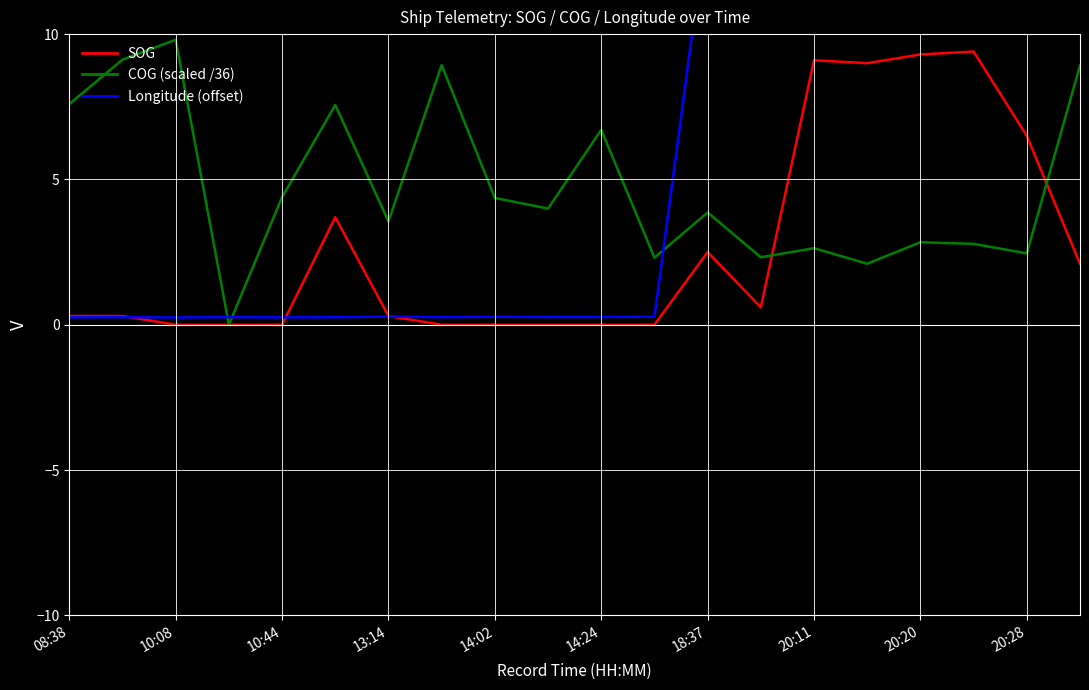

Reading right to left, list all the values displayed in this chart.

SOG: 2.1	6.5	9.4	9.3	9.0	9.1	0.6	2.5	0.0	0.0	0.0	0.0	0.0	0.3	3.7	0.0	0.0	0.0	0.3	0.3
COG (scaled /36): 8.9	2.5	2.8	2.8	2.1	2.6	2.3	3.9	2.3	6.7	4.0	4.4	8.9	3.6	7.6	4.4	0.0	9.8	9.1	7.6
Longitude (offset): 22.2	22.1	21.1	20.4	18.2	17.8	16.4	14.0	0.3	0.3	0.3	0.3	0.3	0.3	0.3	0.3	0.3	0.3	0.3	0.3